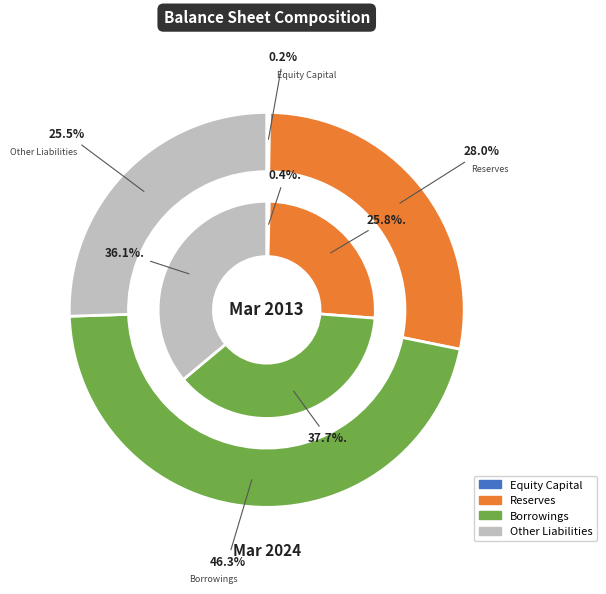

To the nearest percent, what percentage of the pie is values_2024?

28%